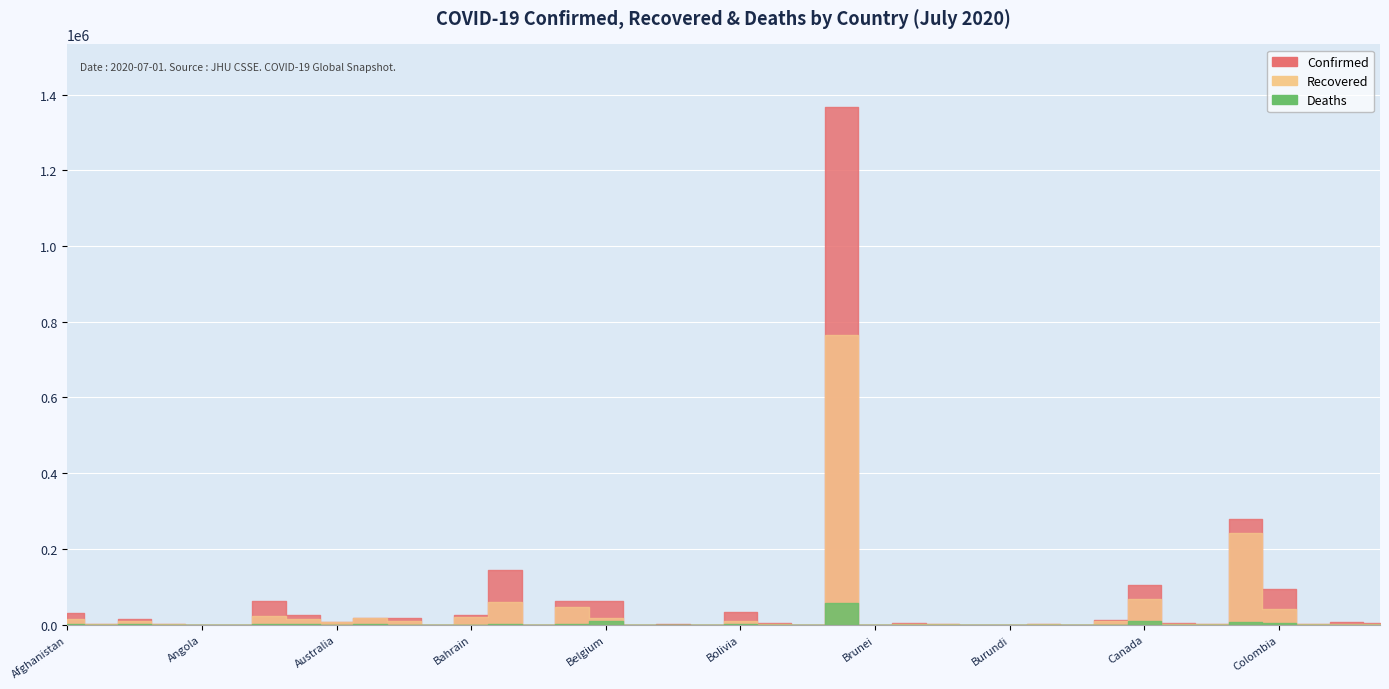

Which series has the largest range (max minus min)?

Confirmed